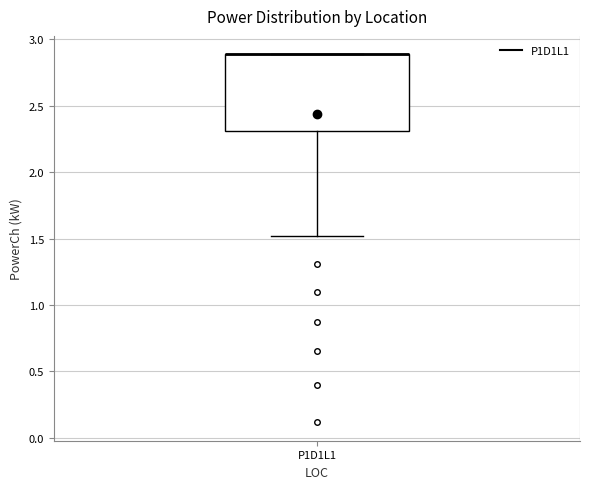

Transcribe this box plot: give where the median line is, the range the box spans, and where the two whiskers end, as read against the y-axis. The values are not printed on the chart, so give them approximately, as read against the axis.

median 2.9 (drawn on the box's upper edge), box 2.3 to 2.9, whiskers 1.5 to 2.9